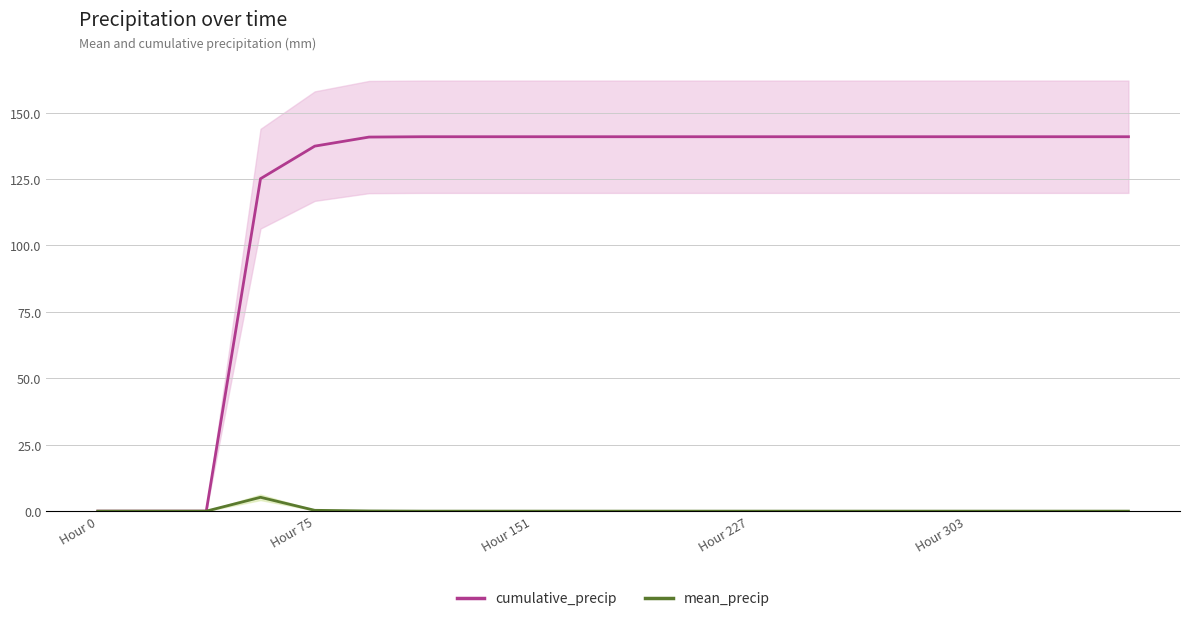

Is it true that cumulative_precip equals 89.7 at Hour 0?

False